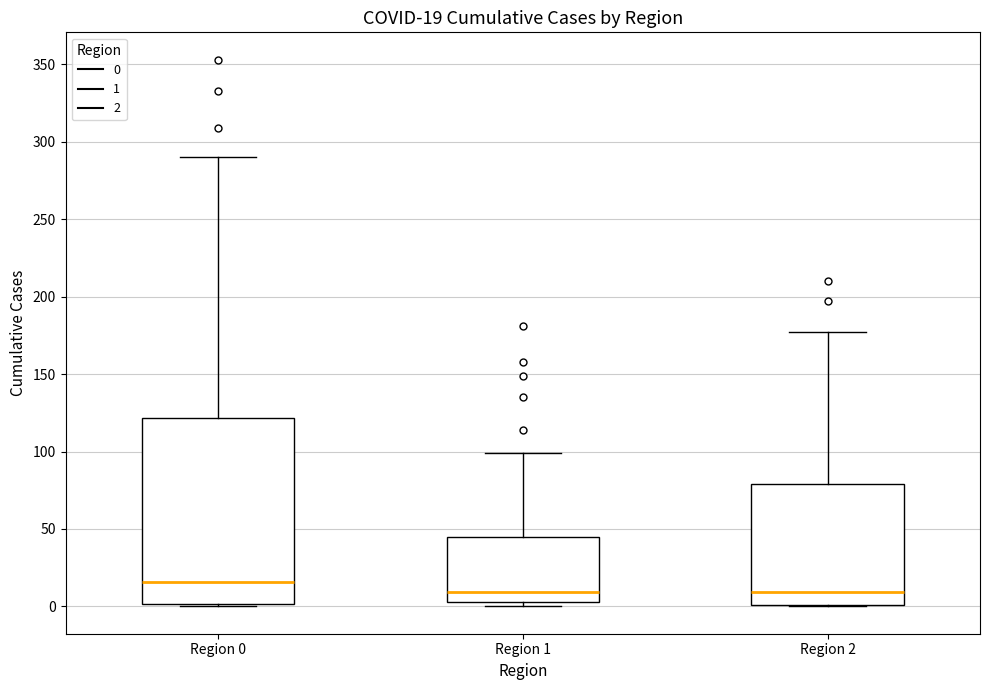

Which box's median line is the highest?

Region 0